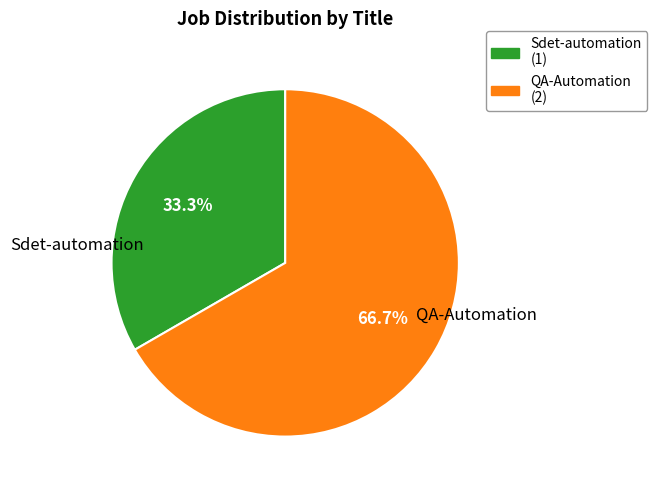

Does Sdet-automation represent more than half of the total?

No